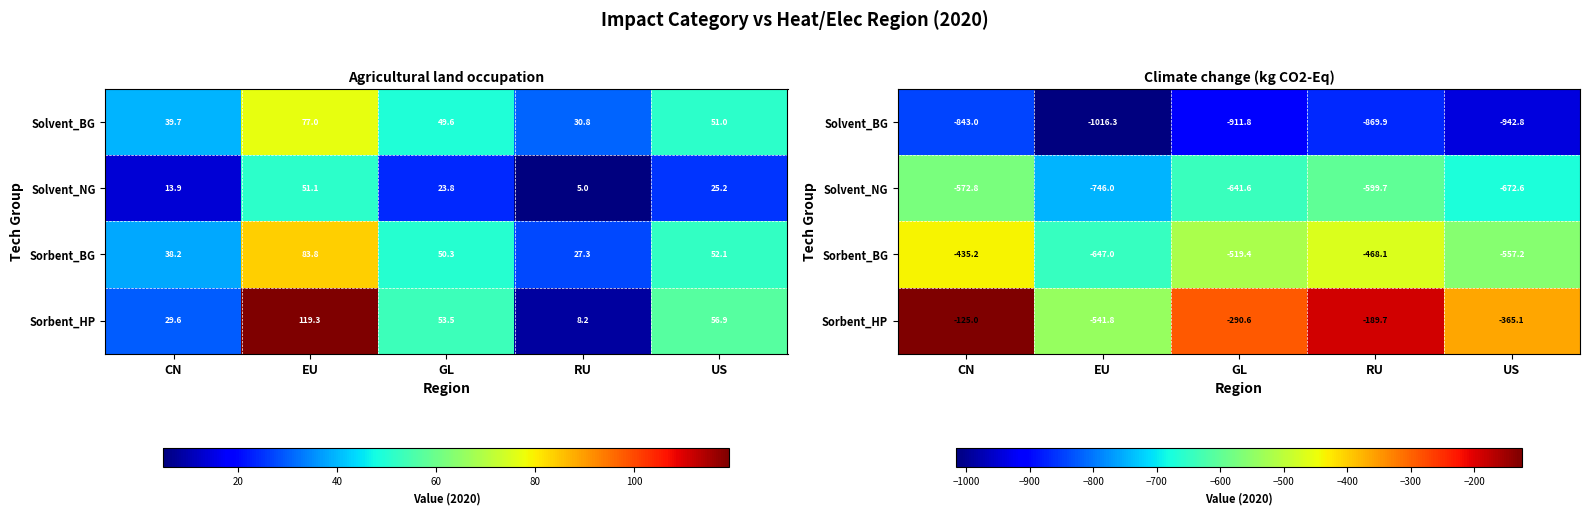

Where is Solvent_NG nearest to the value -659?

US